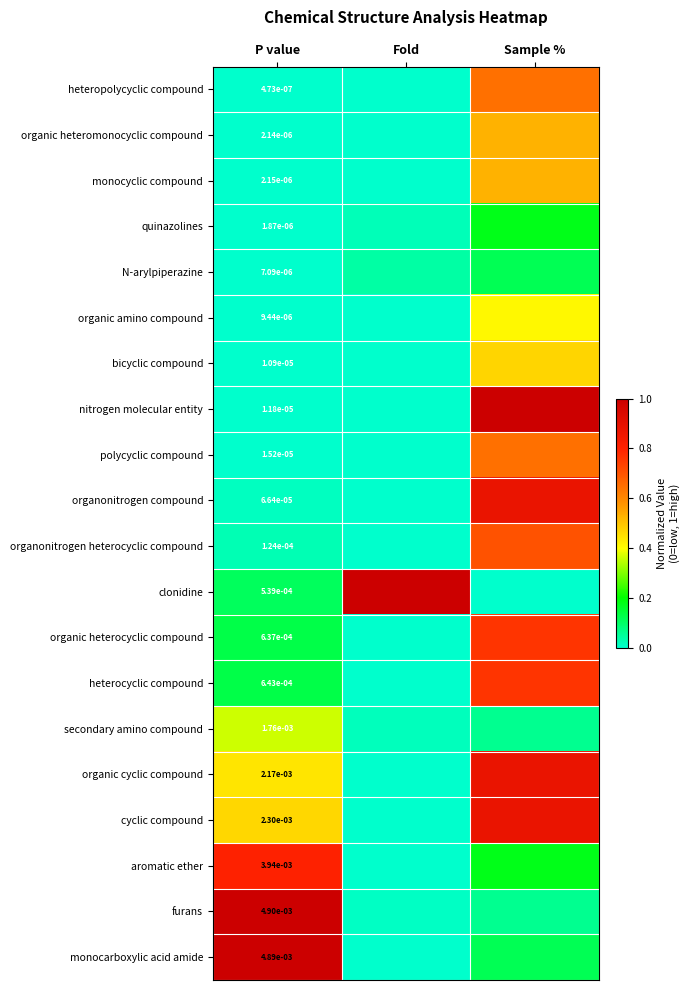

Which label corresponds to the largest value in the chart?

Sample %